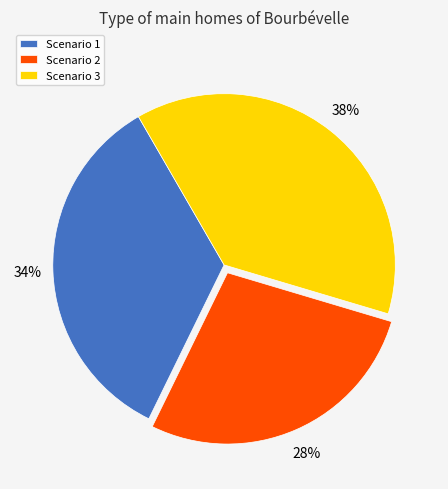

Rank the categories by value from highest to lowest.

Scenario 3, Scenario 1, Scenario 2